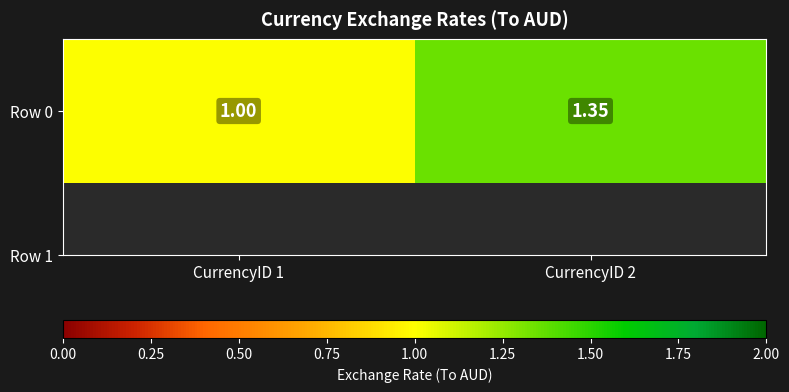

Count the number of values greater than 1.

1